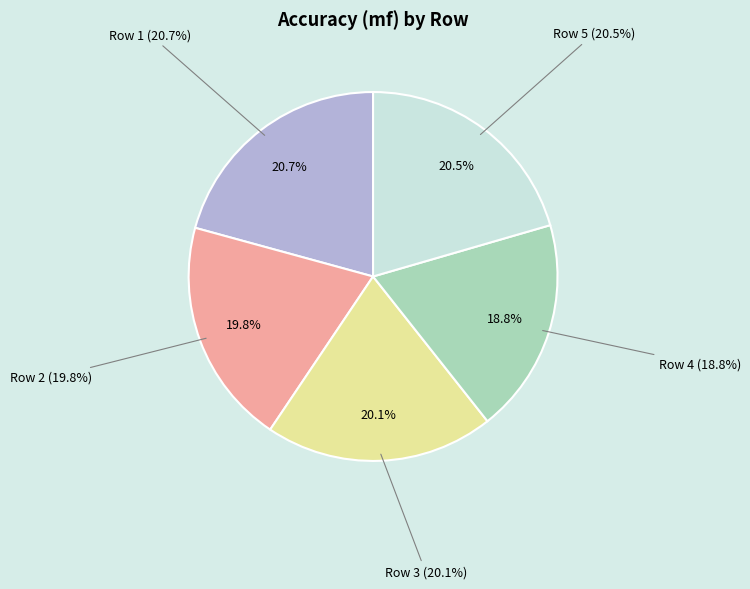

Which category has the biggest portion of the pie?

Row 1